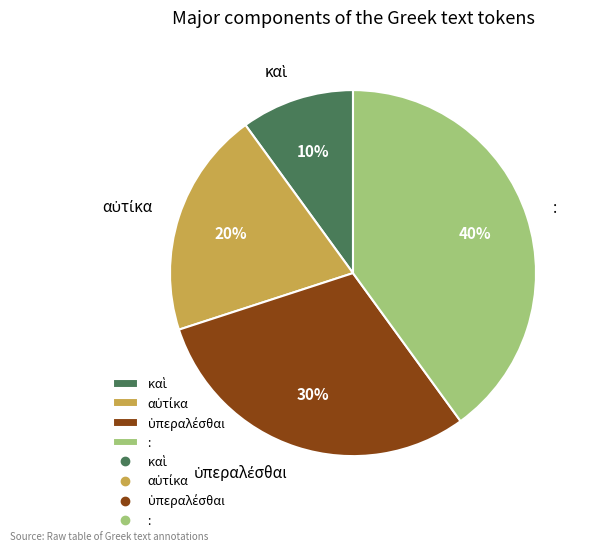

To the nearest percent, what is the difference between the largest and smallest slice percentages?

30%